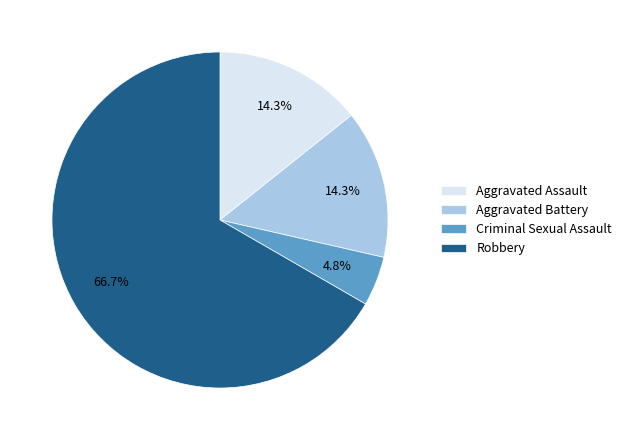

Is the sum of Aggravated Battery and Robbery greater than half?

Yes